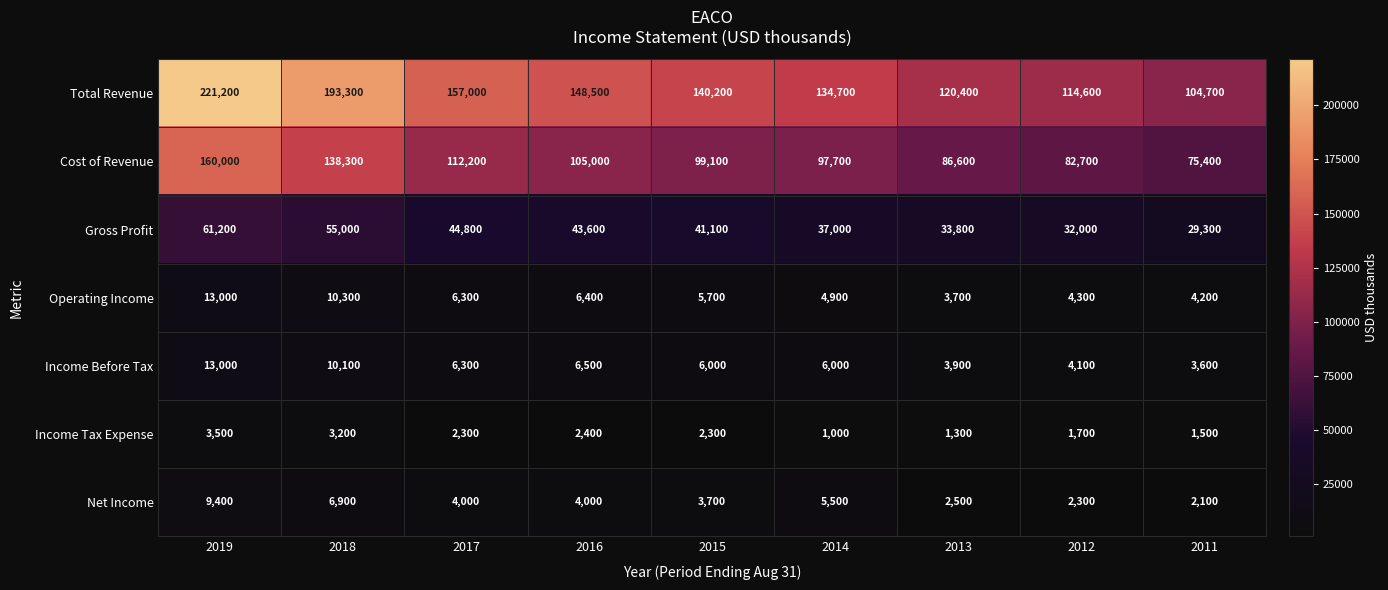

Is it true that Operating Income equals 9743 at 2017?

False